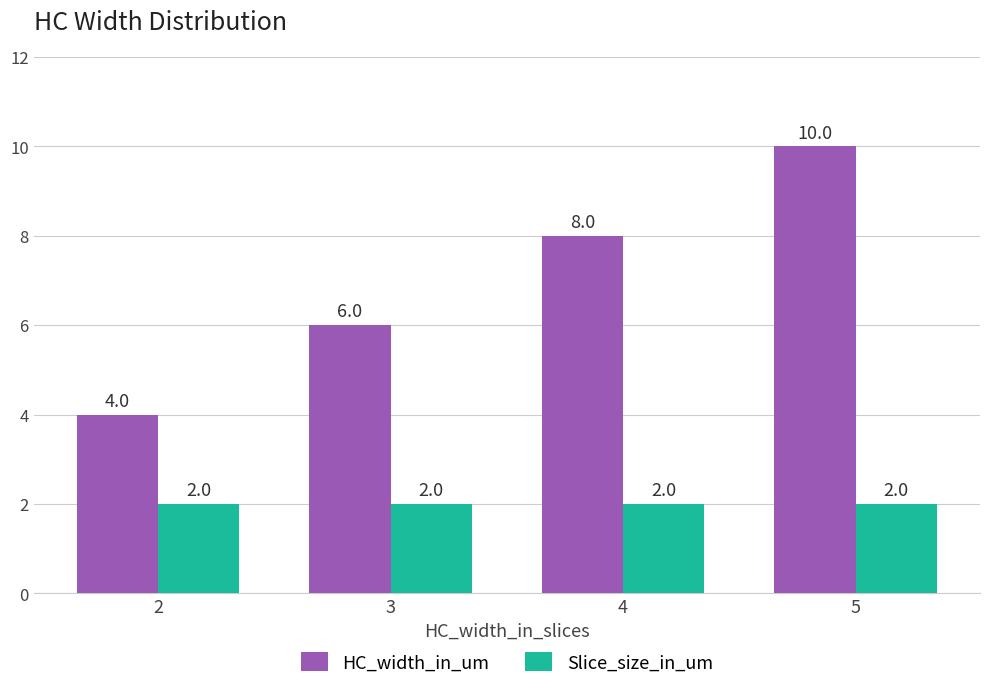

The Slice_size_in_um series shows 2 at 3. True or false?

True